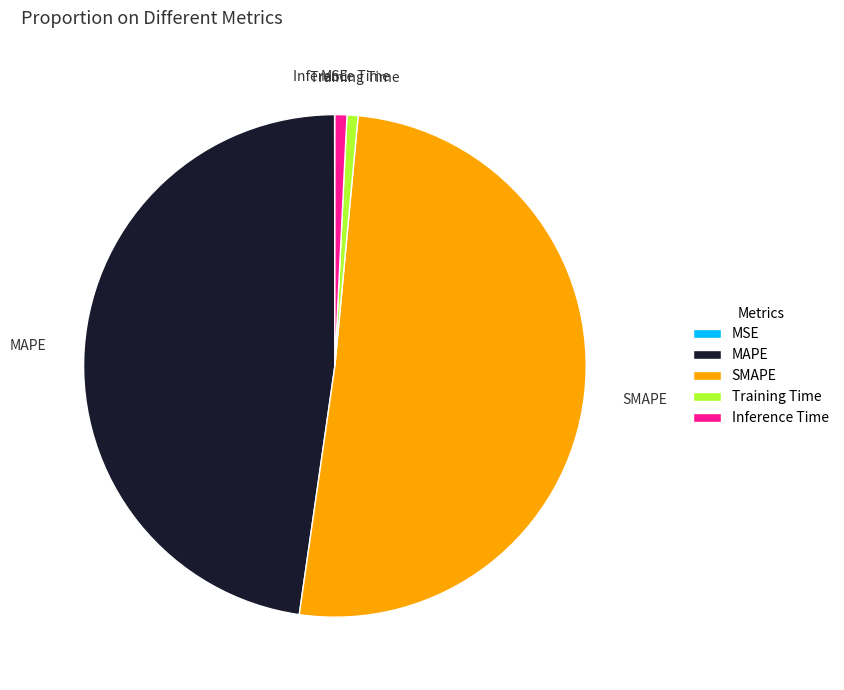

Which slice is the largest?

SMAPE